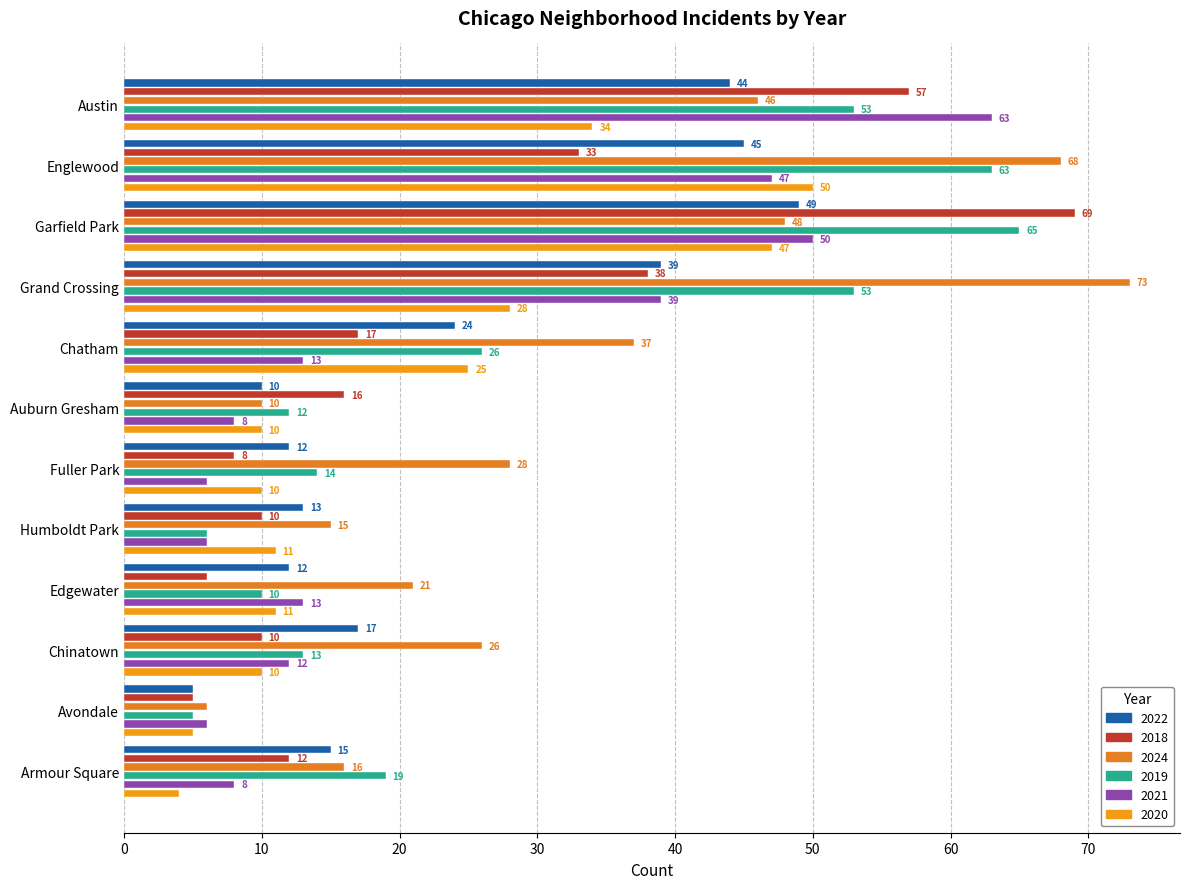

How many data points in 2021 are less than 13?

6